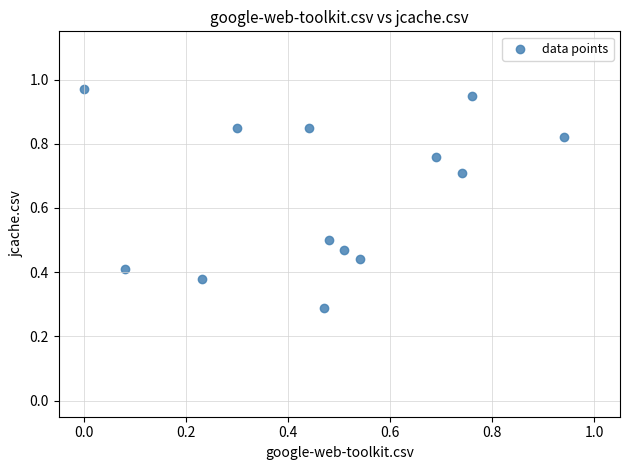

What is the range of Y values (max minus min)?

0.7